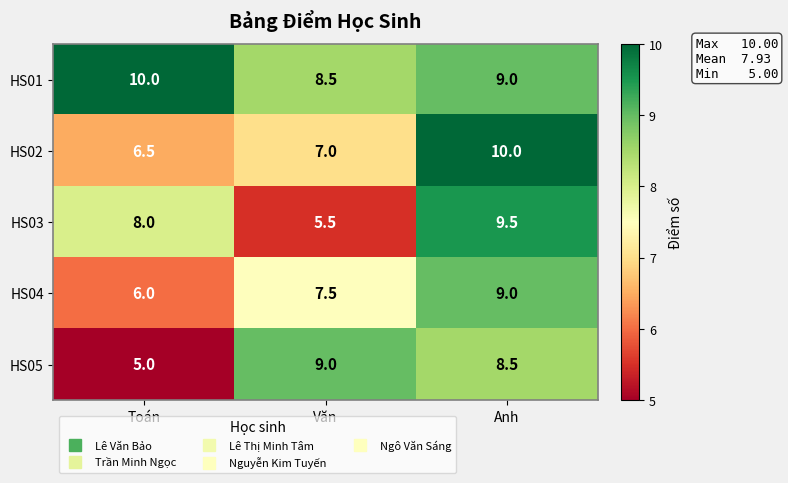

What is the total value across all series at Anh?

46.0